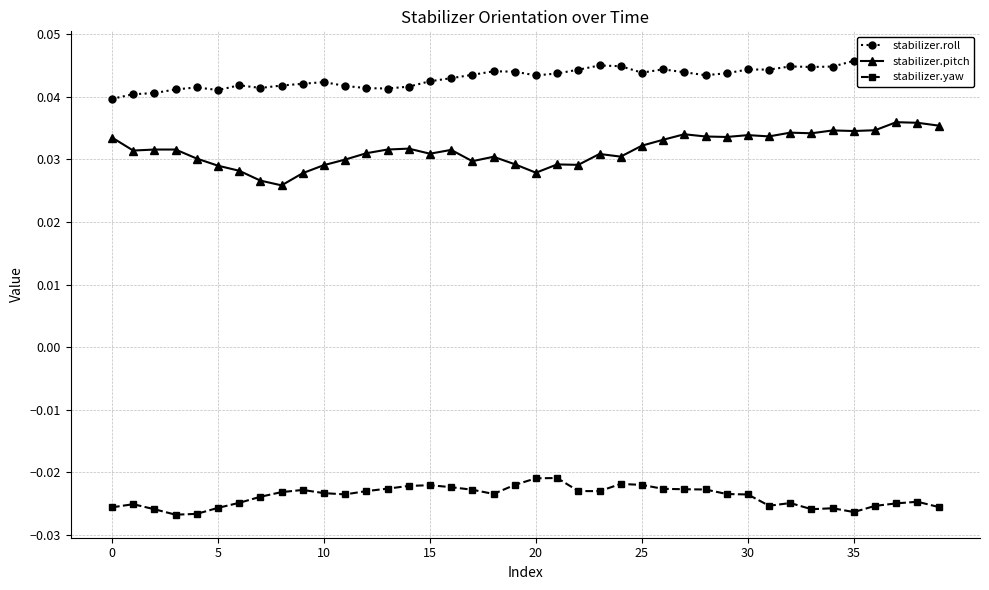

Which category has the highest value across all series?

39